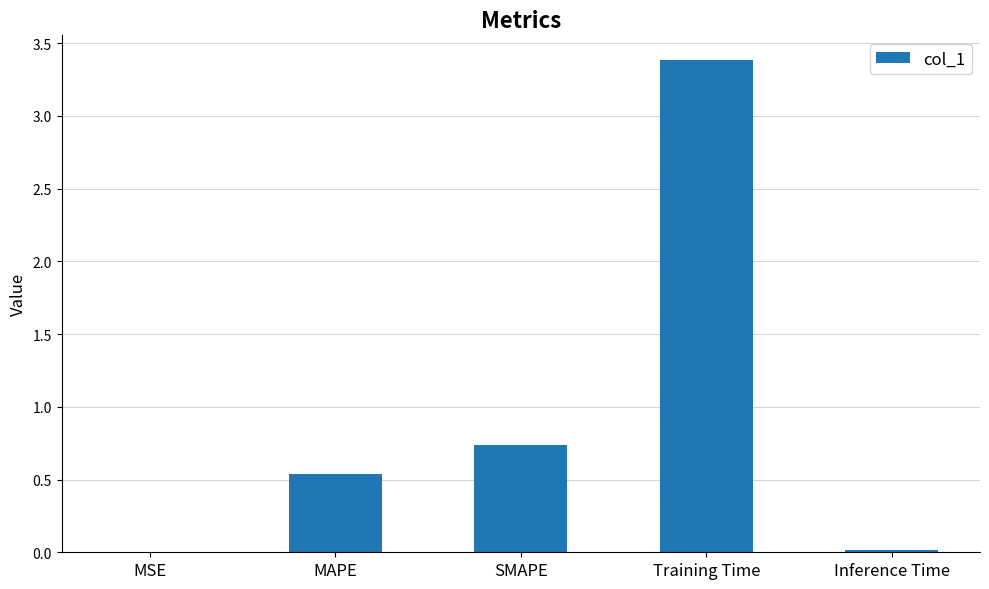

What is the change in value from MSE to Training Time?

+3.4